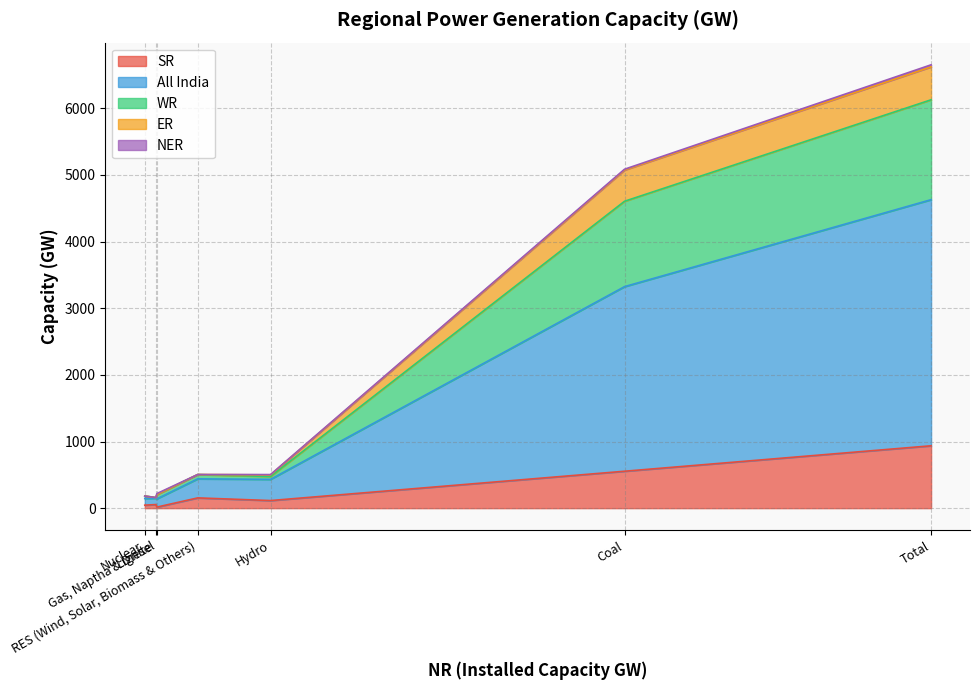

At which label is ER closest to 247?

Coal